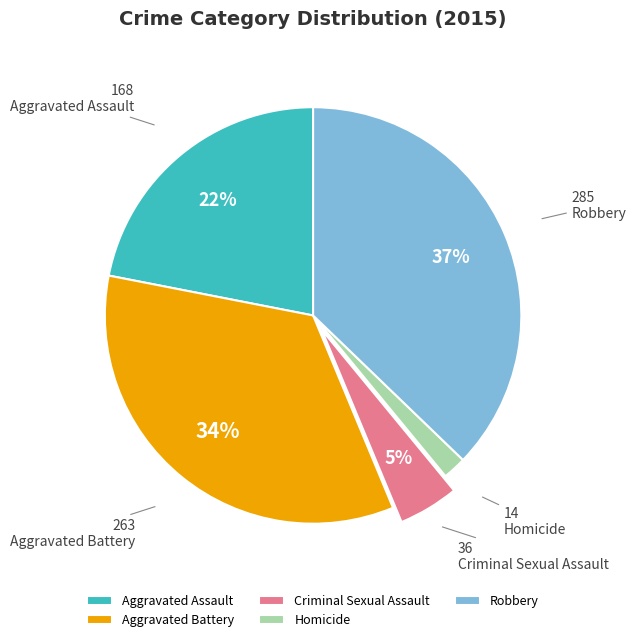

Is it true that Robbery is 37% of the pie?

True